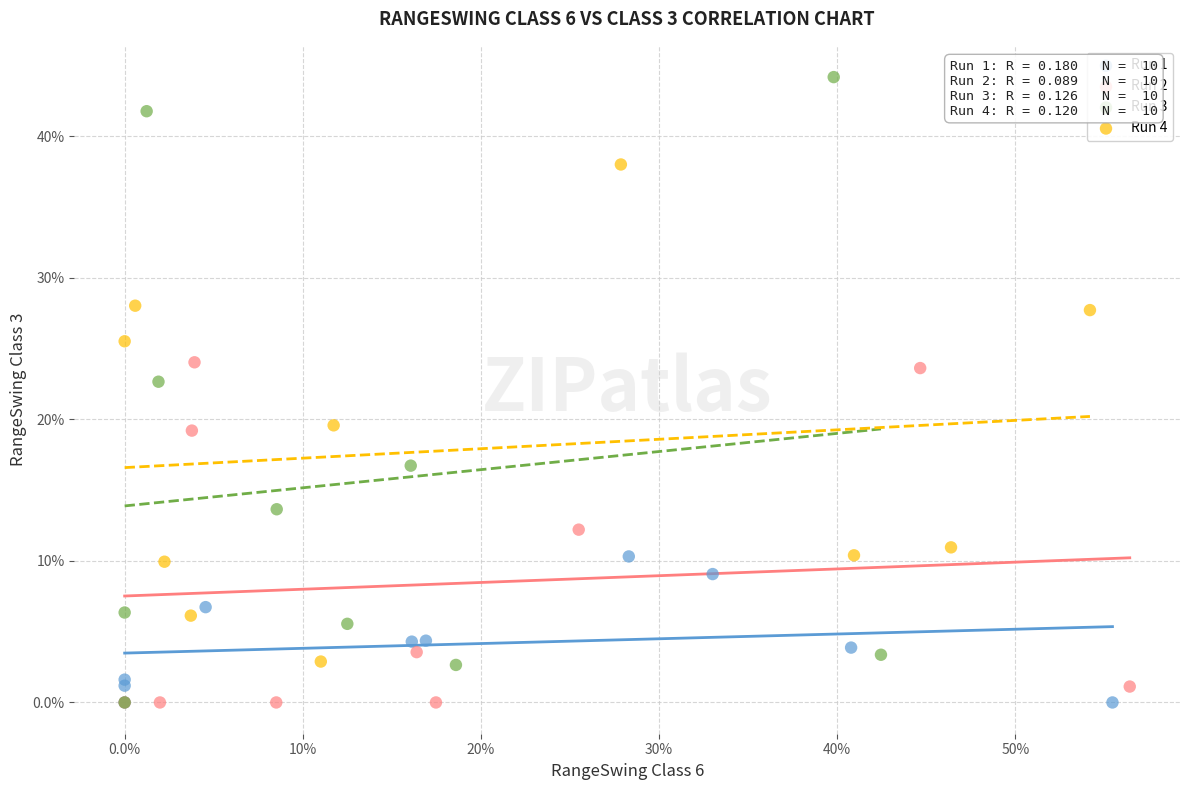

Which series has the widest spread of Y values?

Run 3